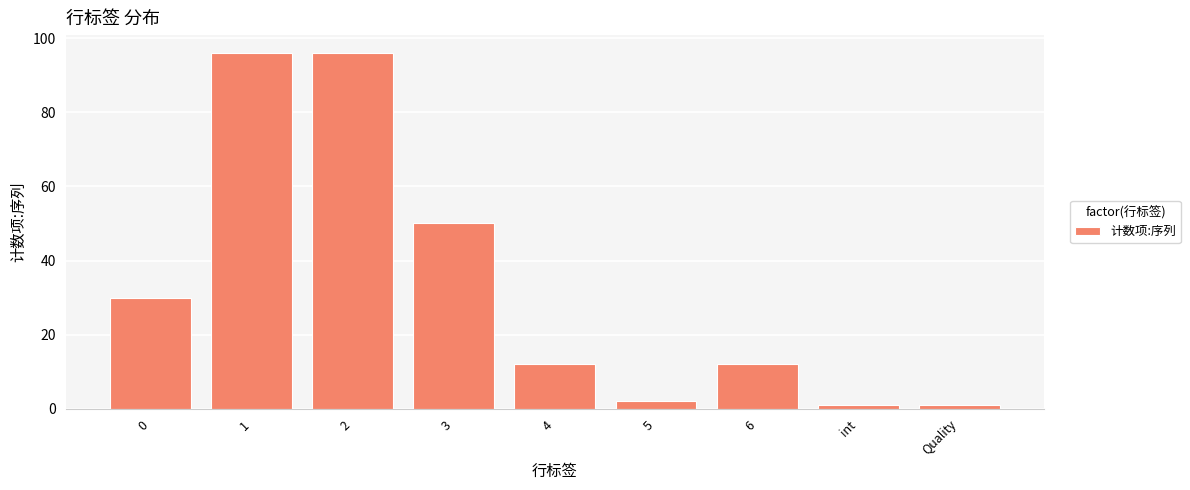

Where is the data nearest to the value 48?

3